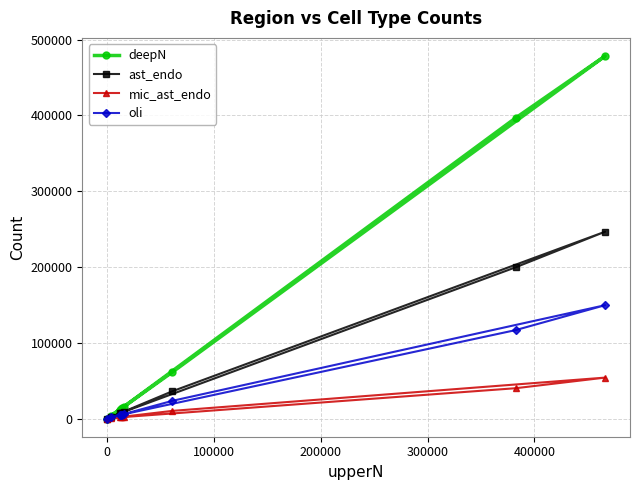

How many categories are shown in the chart?

9